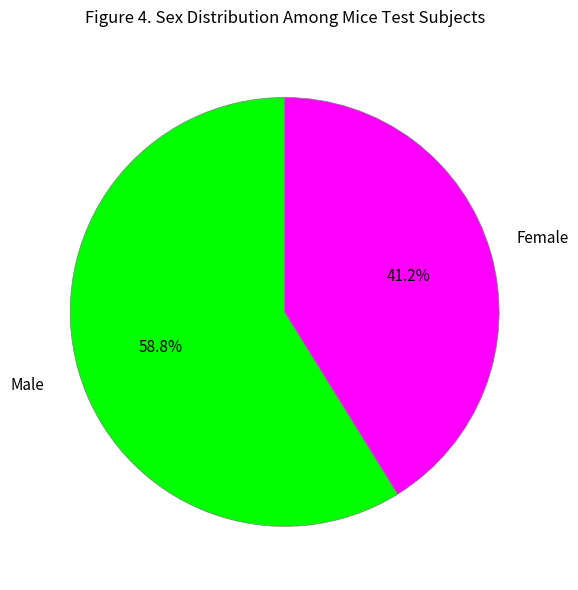

Which category accounts for the majority?

Male